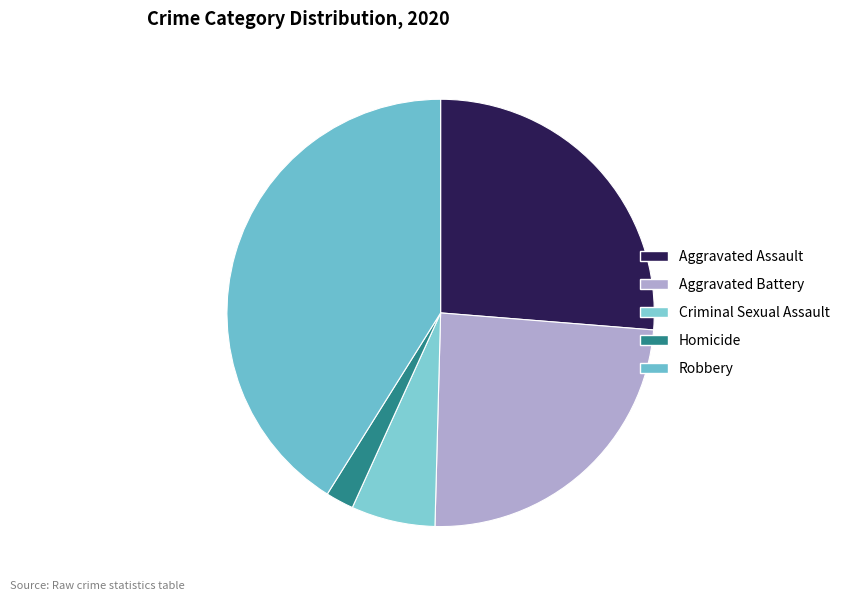

Is there any slice that represents more than half of the pie?

No